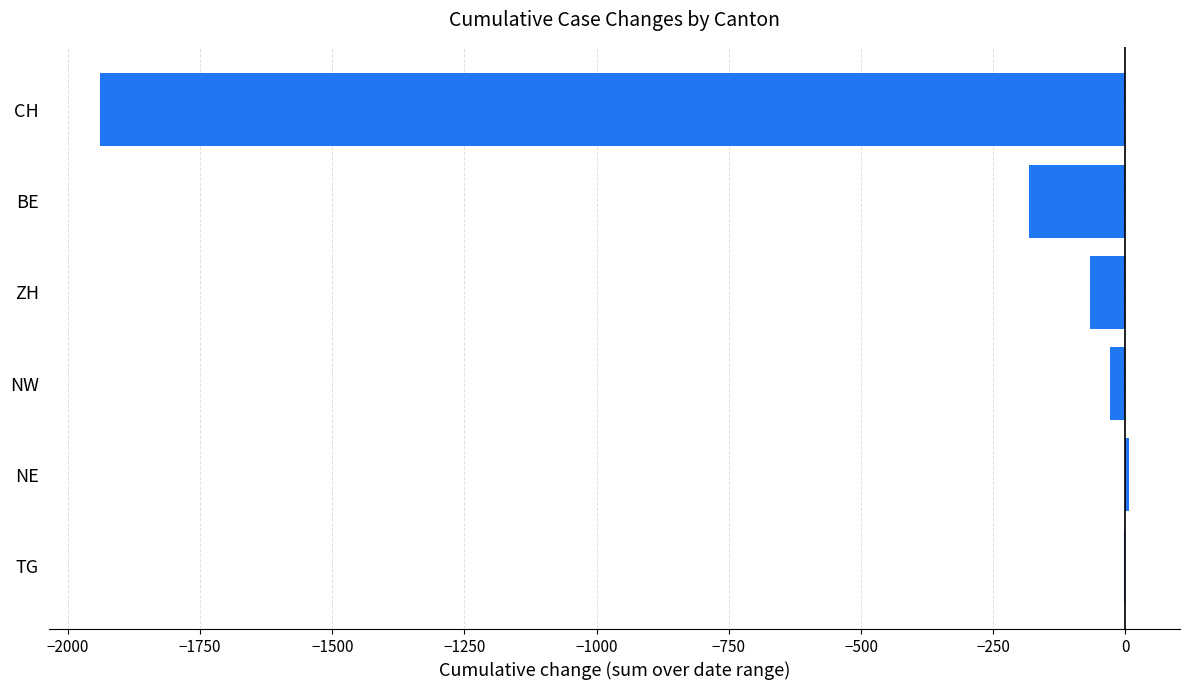

Are the bars horizontal?

Yes